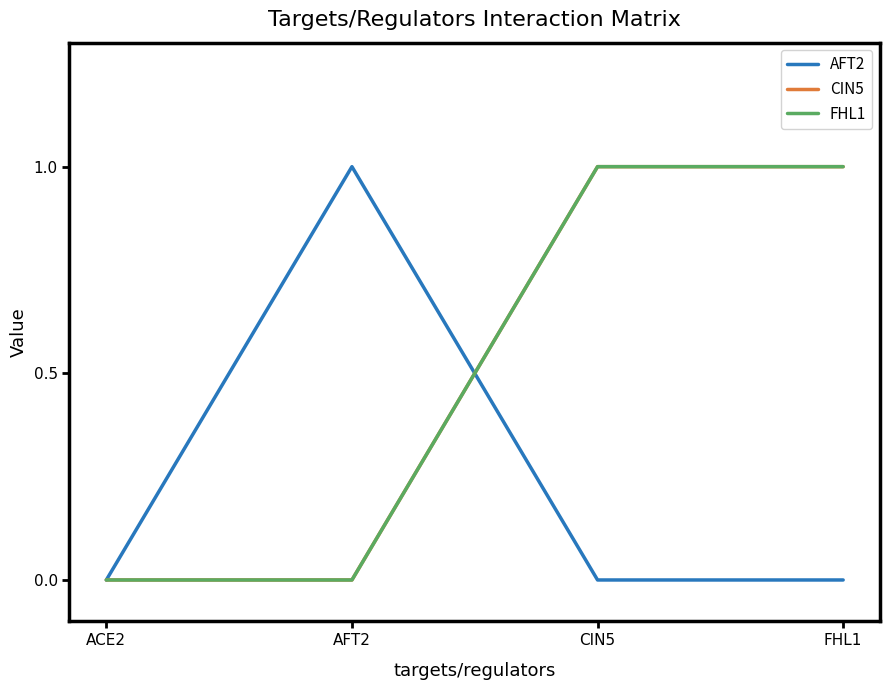

Reading right to left, transcribe all the data shown in this chart.

AFT2: FHL1=0	CIN5=0	AFT2=1	ACE2=0
CIN5: FHL1=1	CIN5=1	AFT2=0	ACE2=0
FHL1: FHL1=1	CIN5=1	AFT2=0	ACE2=0